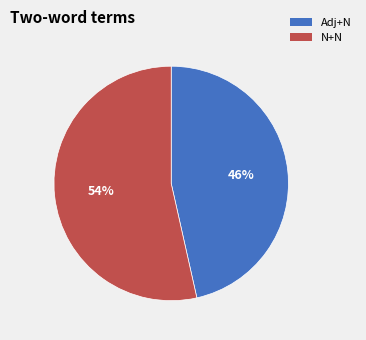

Is there any slice that represents more than half of the pie?

Yes